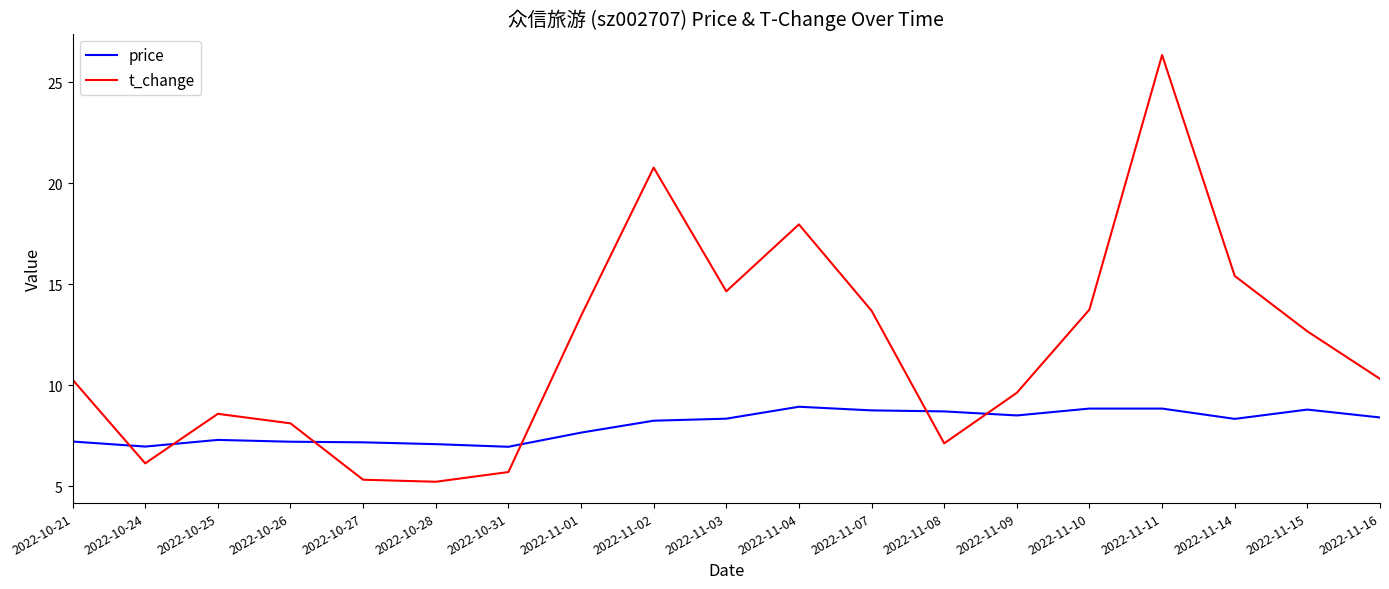

Which series changed the most between 2022-11-02 and 2022-11-07?

t_change